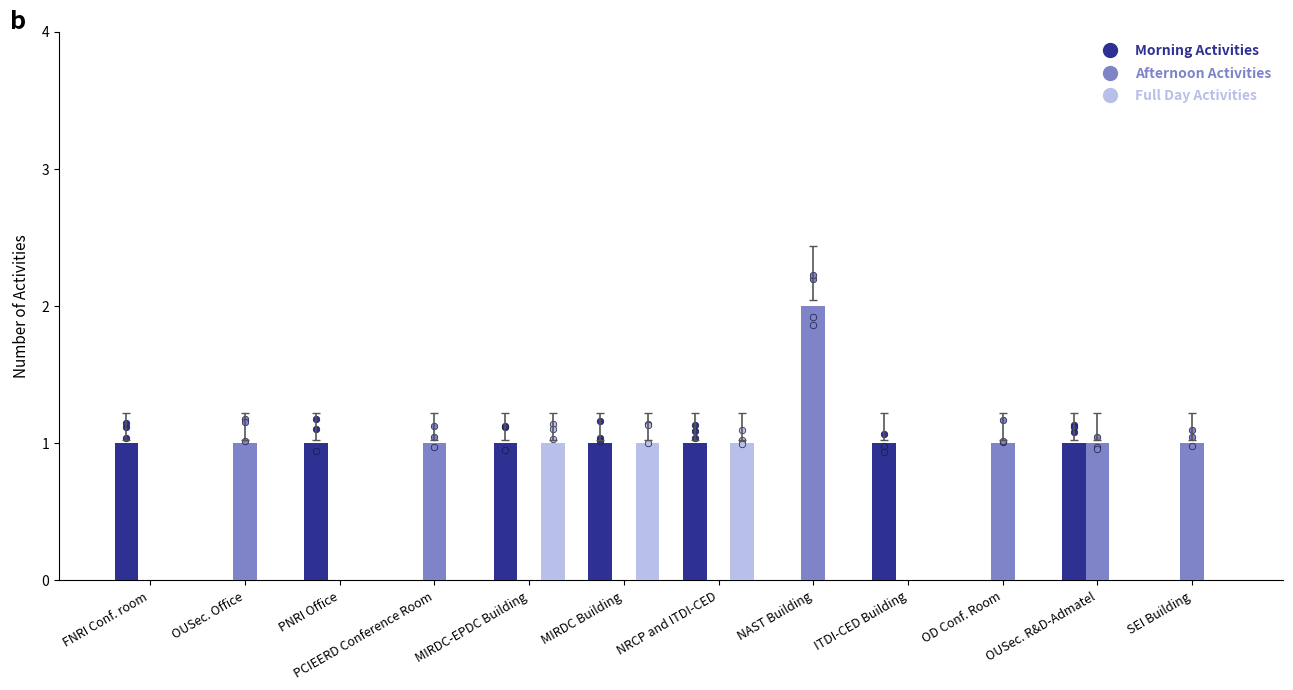

Which series contains the lowest Y value?

Morning Activities